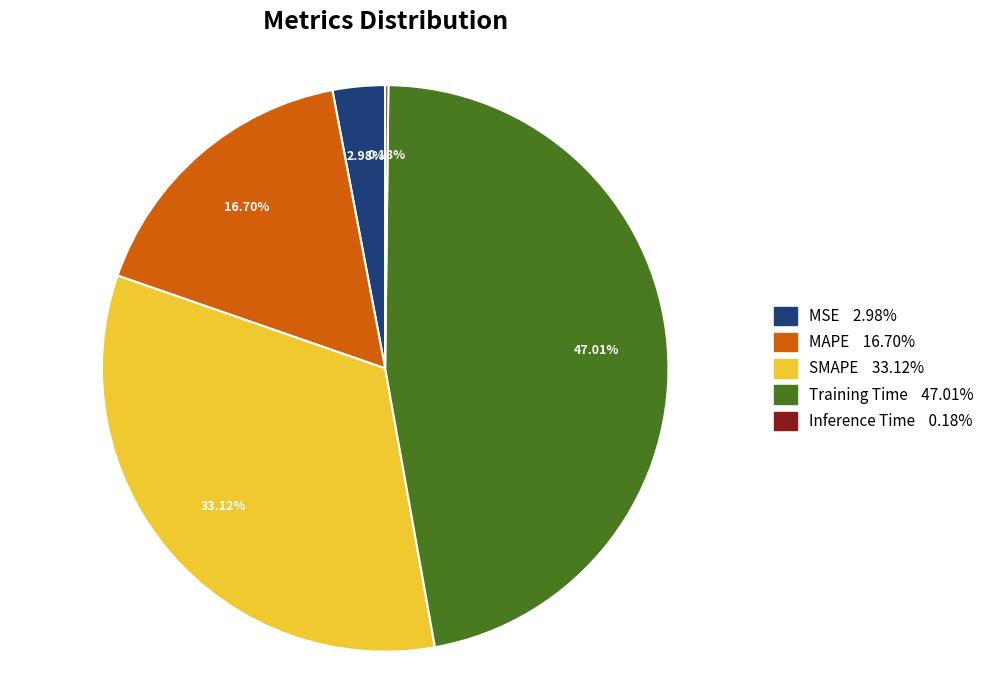

The Training Time slice represents 47% of the pie. True or false?

True